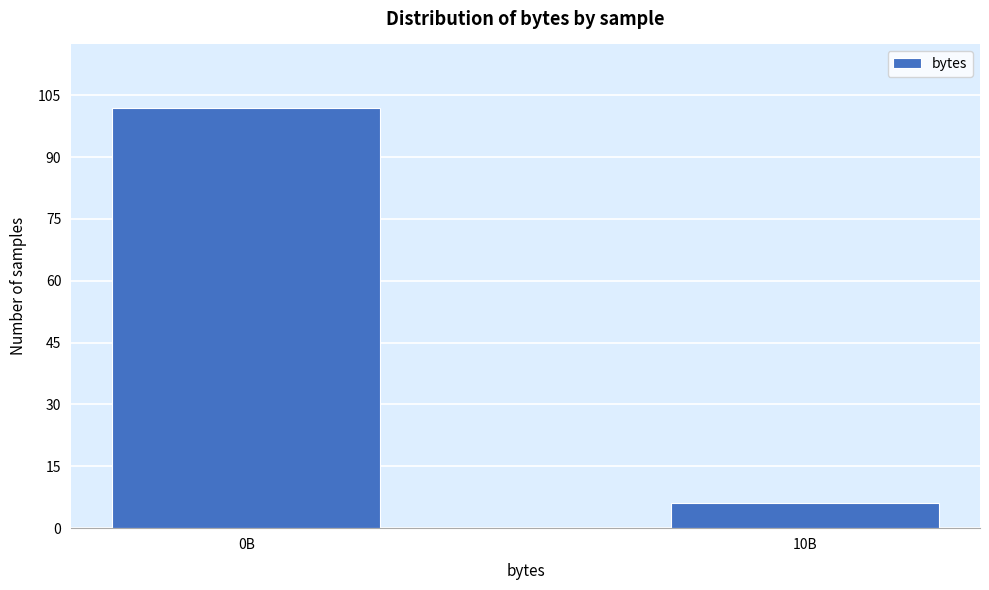

Reading left to right, transcribe all the data shown in this chart.

0B=102	10B=6